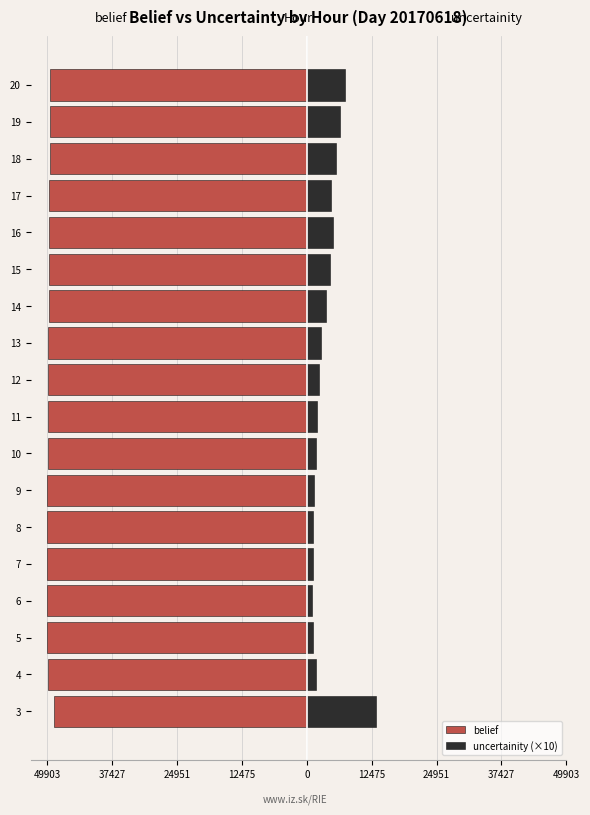

What is the sum of all uncertainity (×10) values?

67361.3